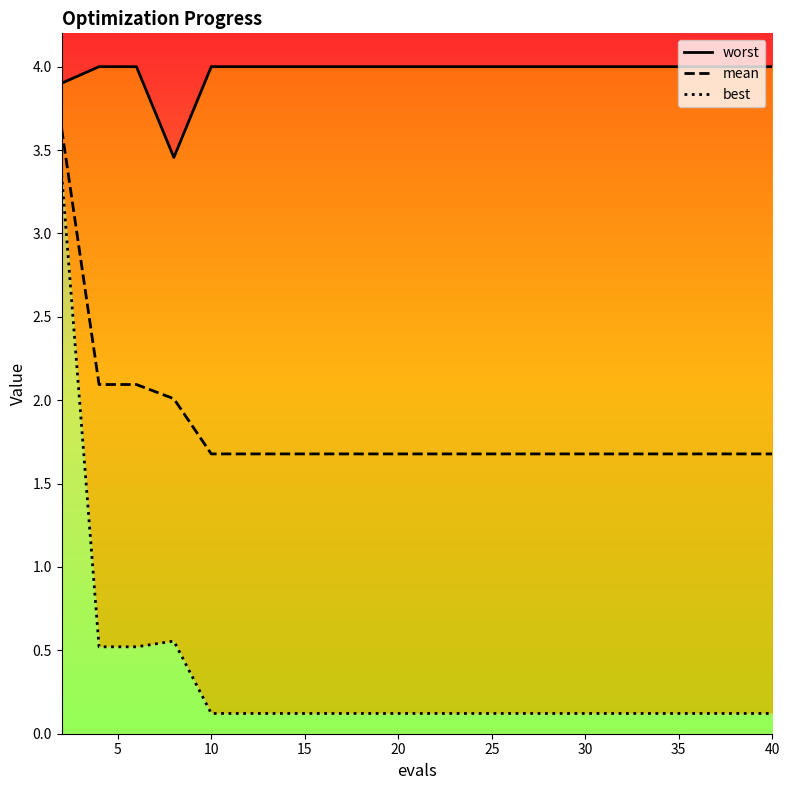

Is it true that mean equals 3.0 at 30?

False